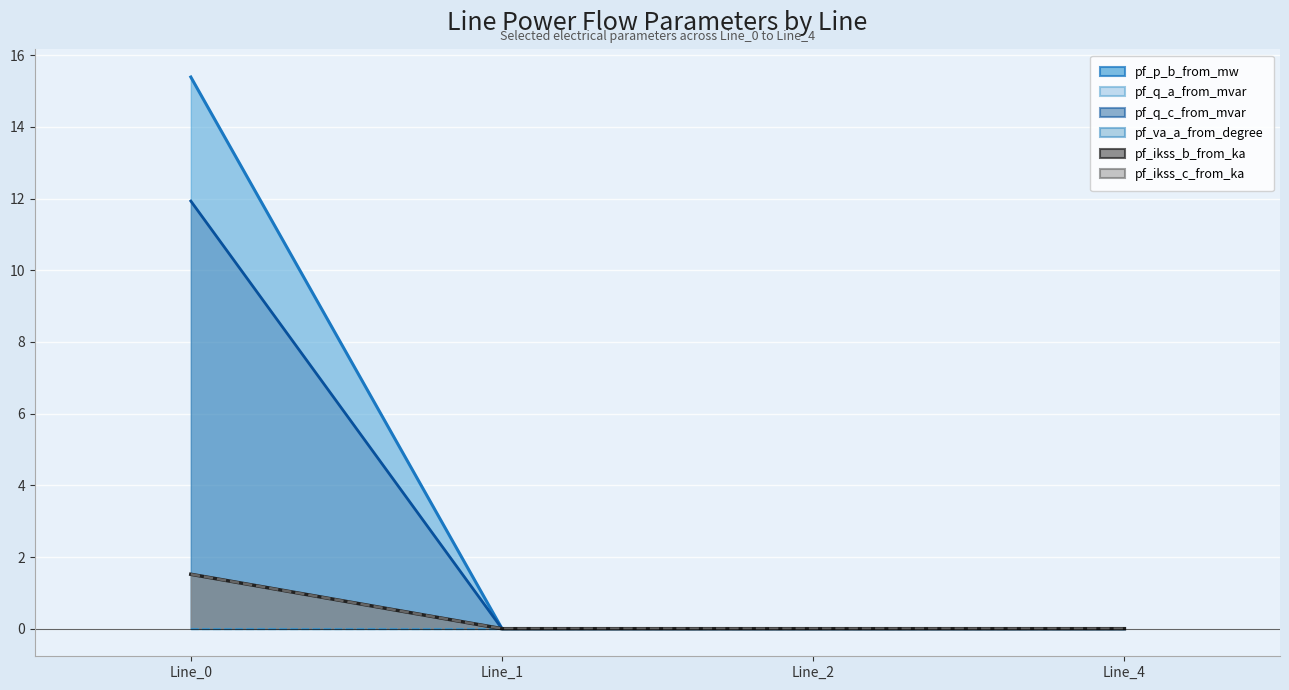

True or false: pf_ikss_c_from_ka has a value of 0.0 at Line_2.

True